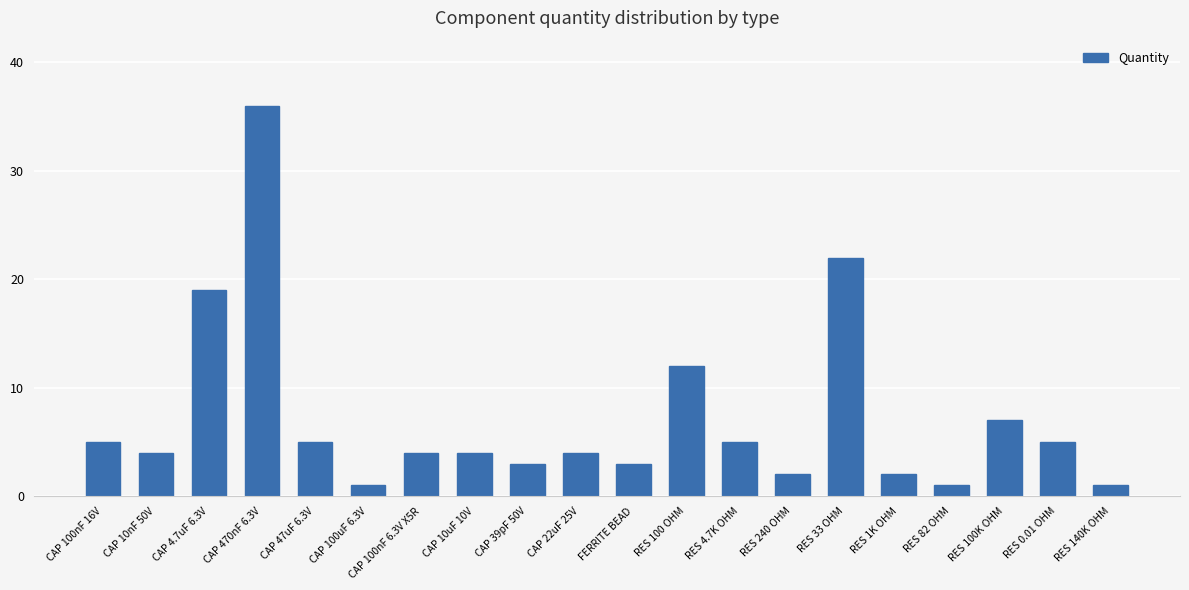

Where is the data nearest to the value 18?

CAP 4.7uF 6.3V